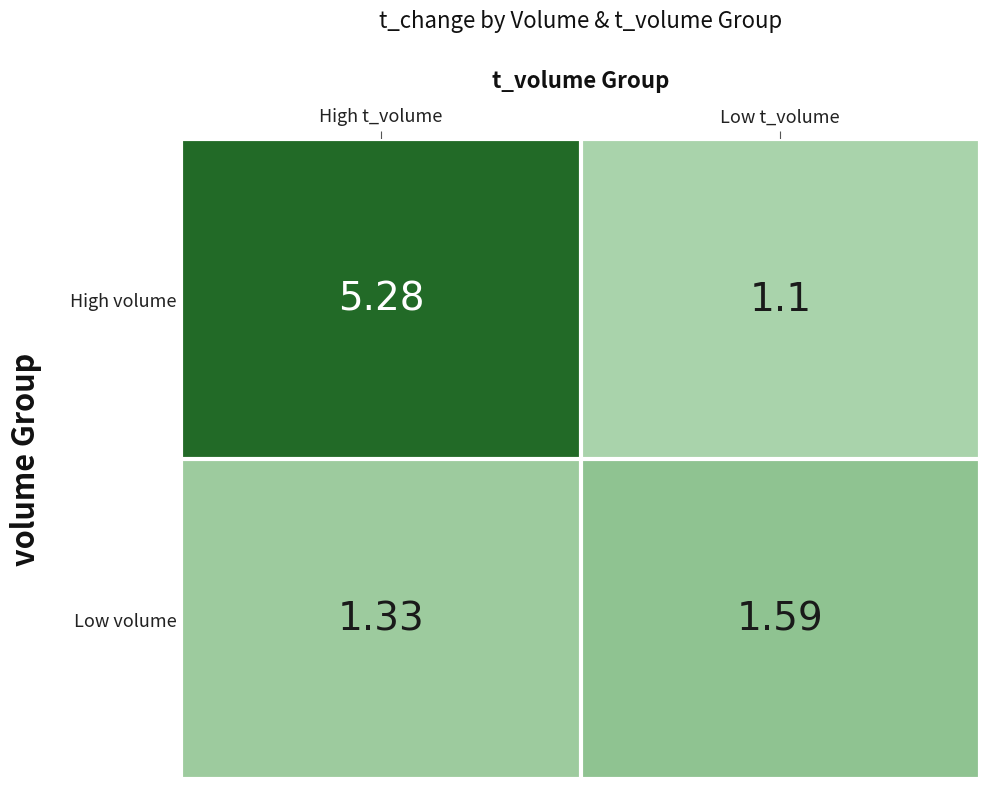

Between High t_volume and Low t_volume, which series saw the biggest shift?

High volume